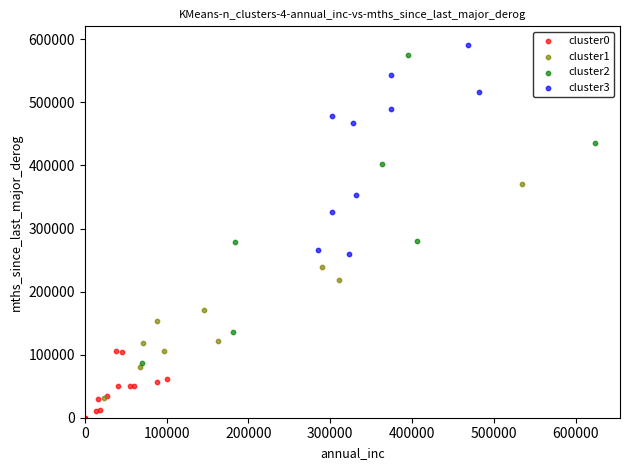

Which series contains the lowest Y value?

cluster0